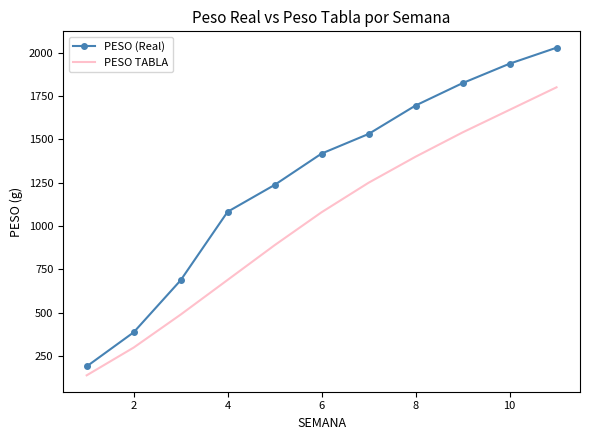

Which series has the largest total across all categories?

PESO (Real)